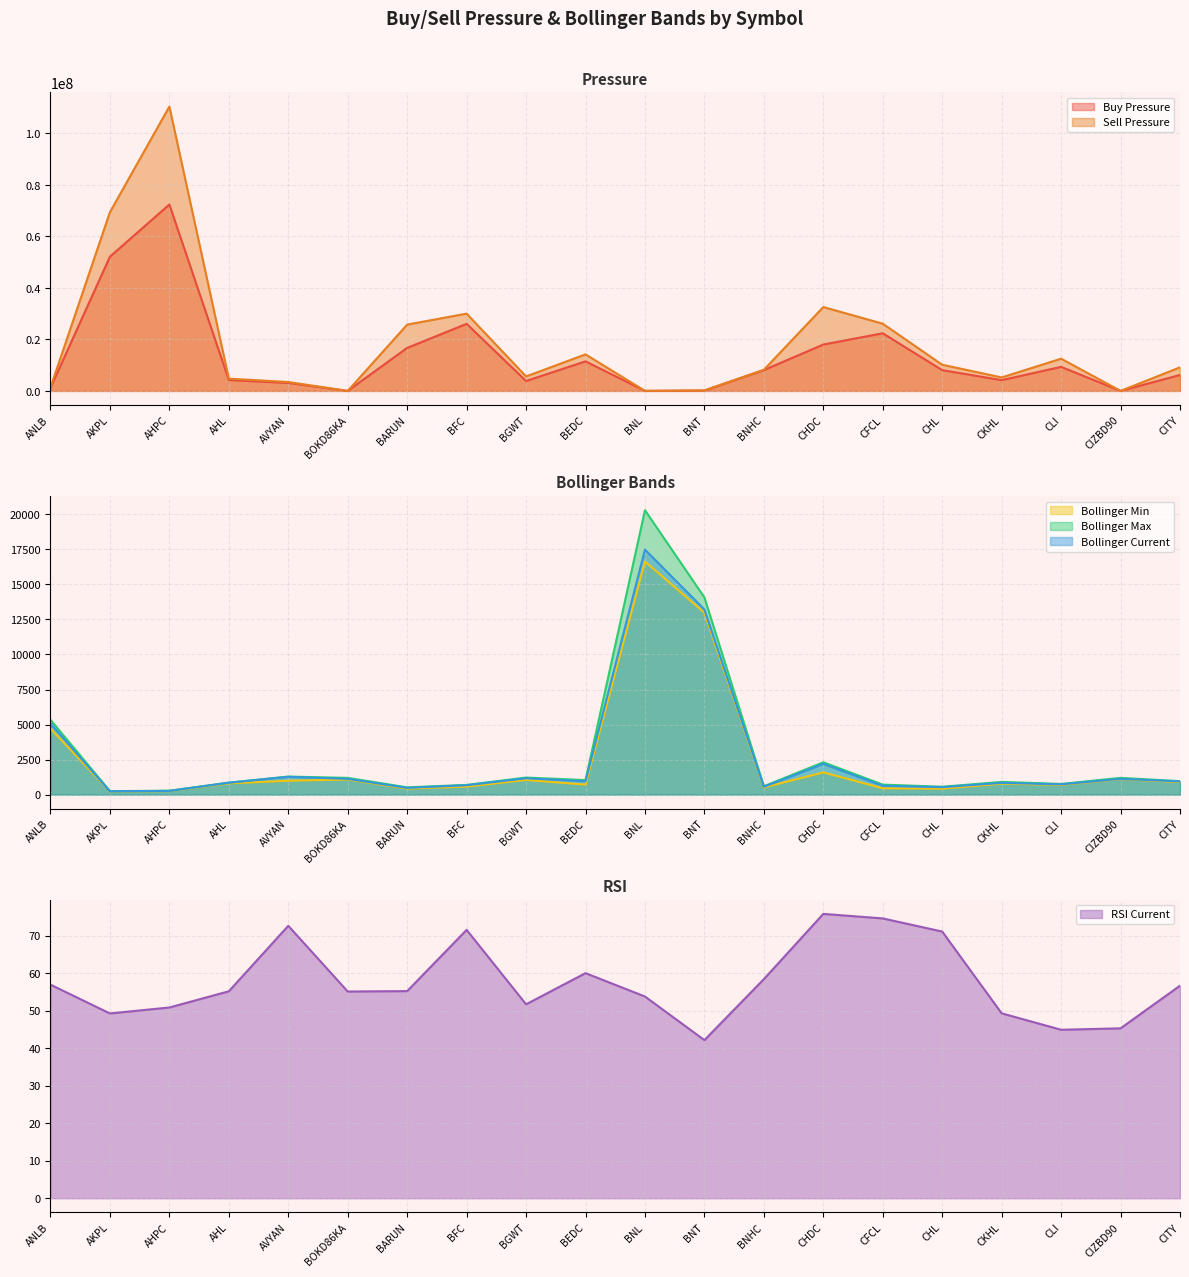

How many times do Sell Pressure and Bollinger Min cross each other?

2